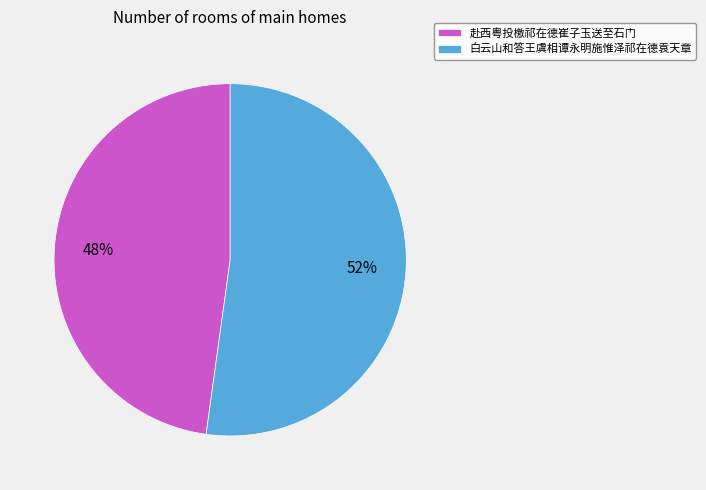

Is it true that 白云山和答王虞相谭永明施惟泽祁在德袁天章 is 64% of the pie?

False